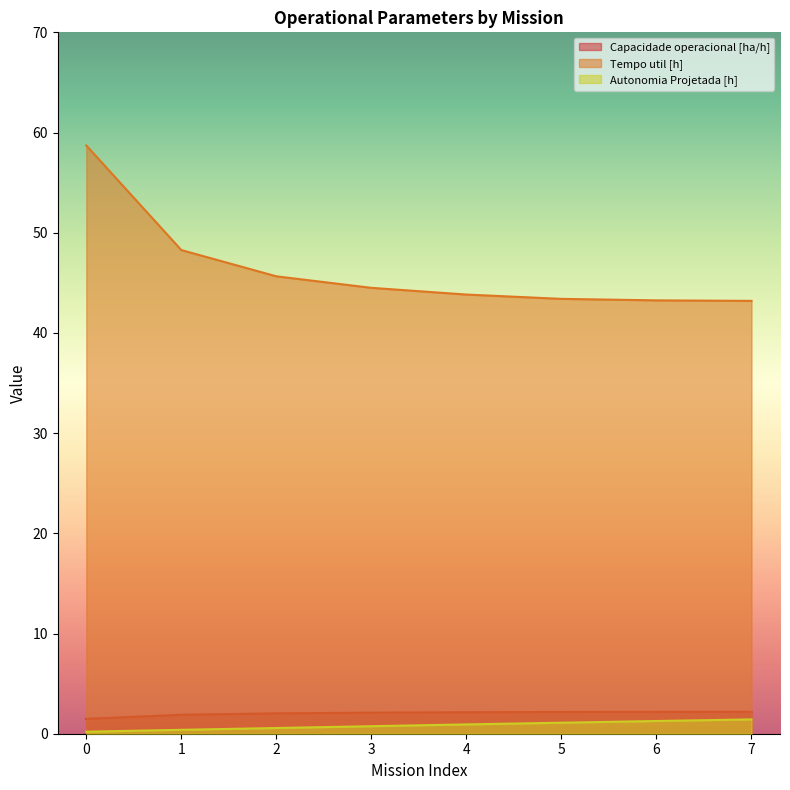

What is the difference between the second highest and minimum values in the Autonomia Projetada [h] series?

1.1